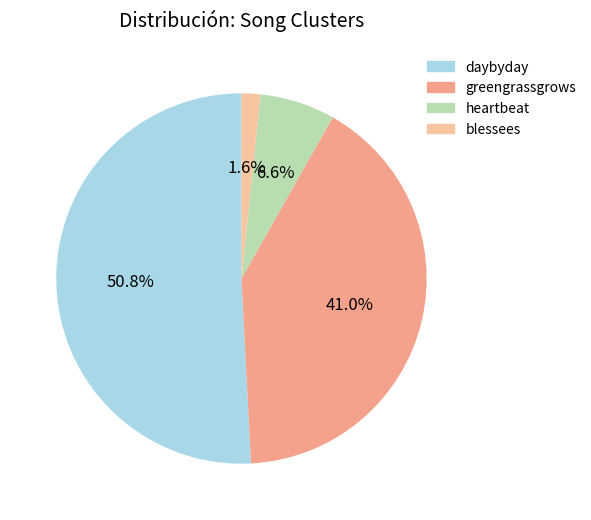

Is it true that blessees is 2% of the pie?

True